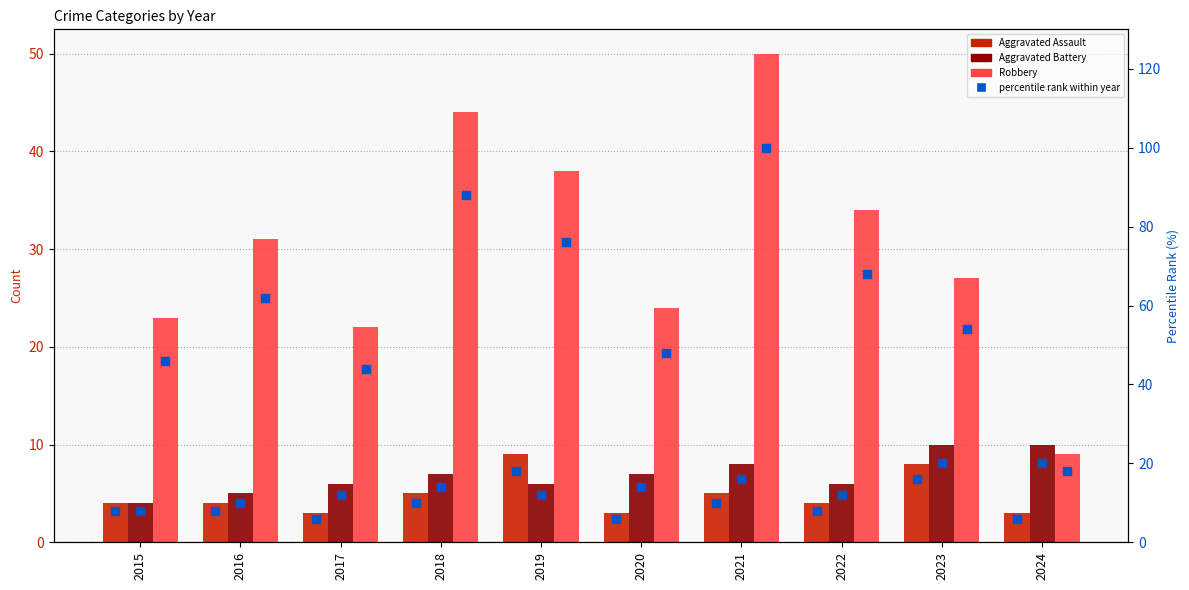

Which series has the largest Y range (max minus min)?

Robbery